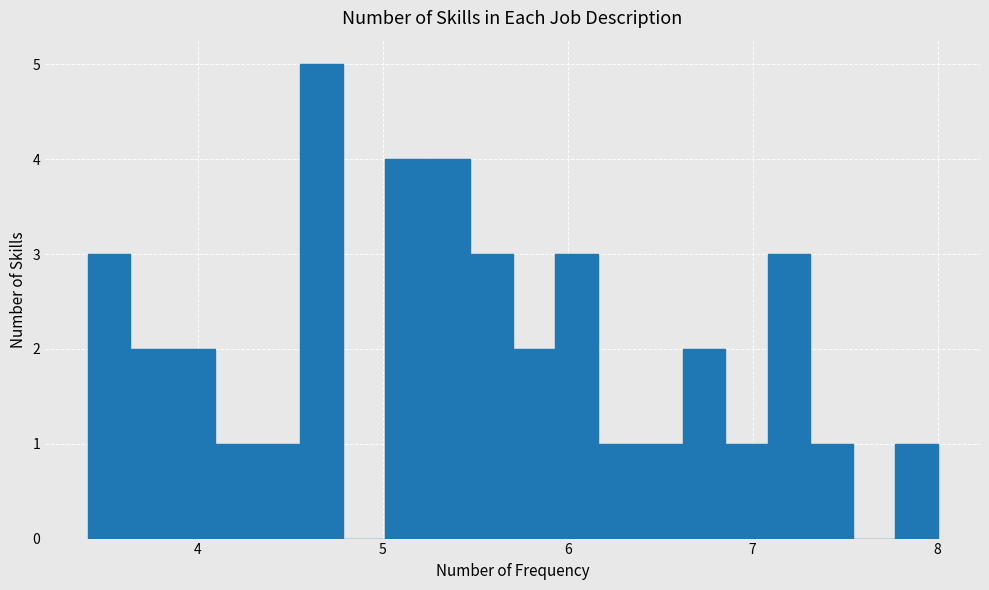

Read against the x-axis, roughly where is the centre of the tallest bar?

4.7